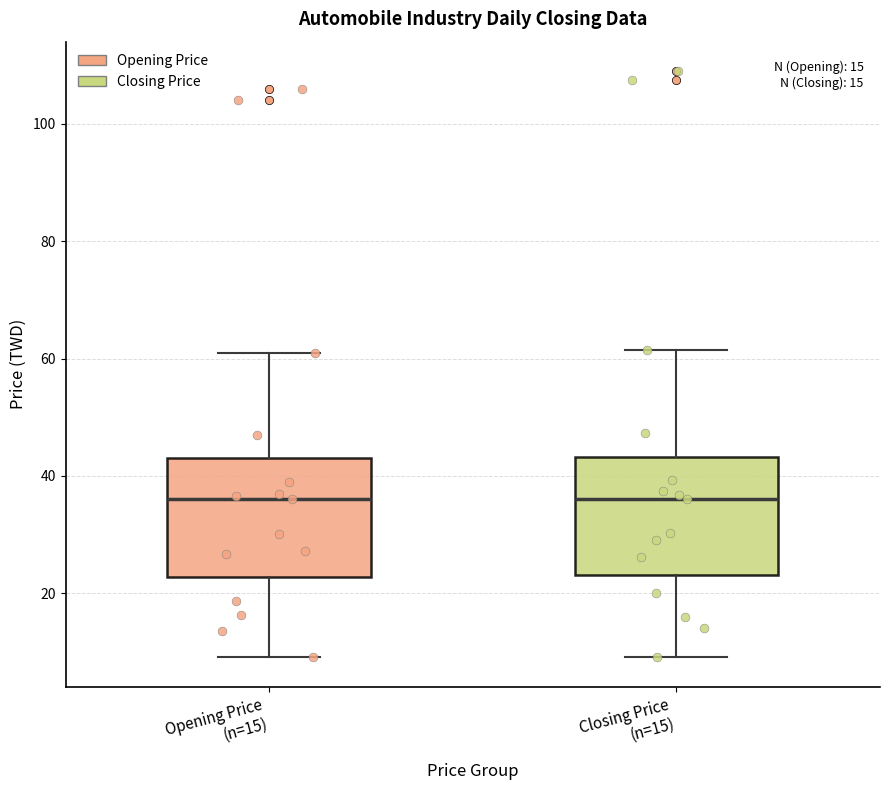

Reading left to right, read every box against the y-axis: the position of its median line, the range the box covers, and the ends of its whiskers. The values are not printed on the chart, so give them approximately, as read against the axis.

Opening Price (n=15): median 36, box 22 to 44, whiskers 10 to 62
Closing Price (n=15): median 36, box 24 to 44, whiskers 10 to 62